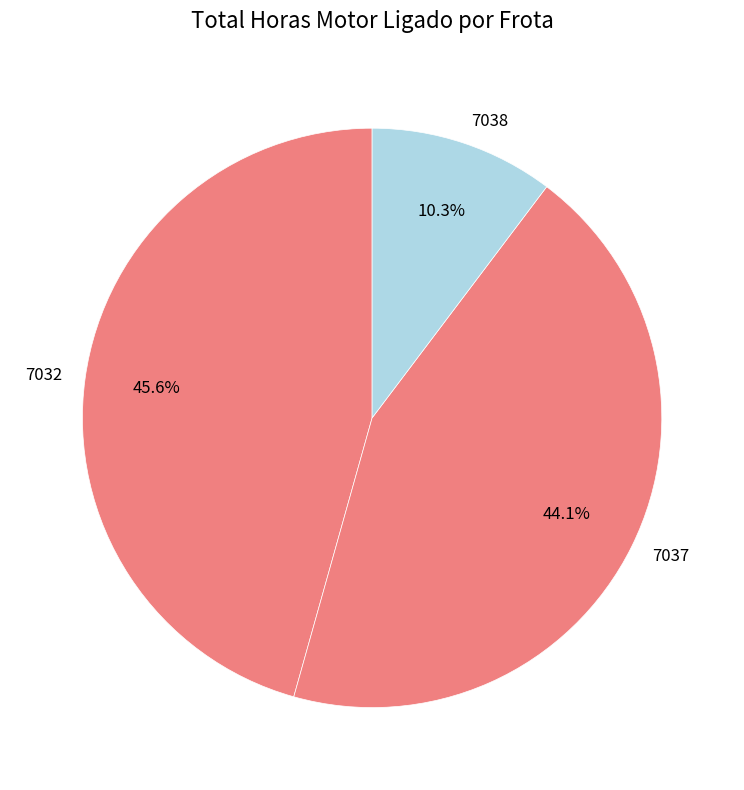

What percentage is NOT represented by 7038?

89.7%